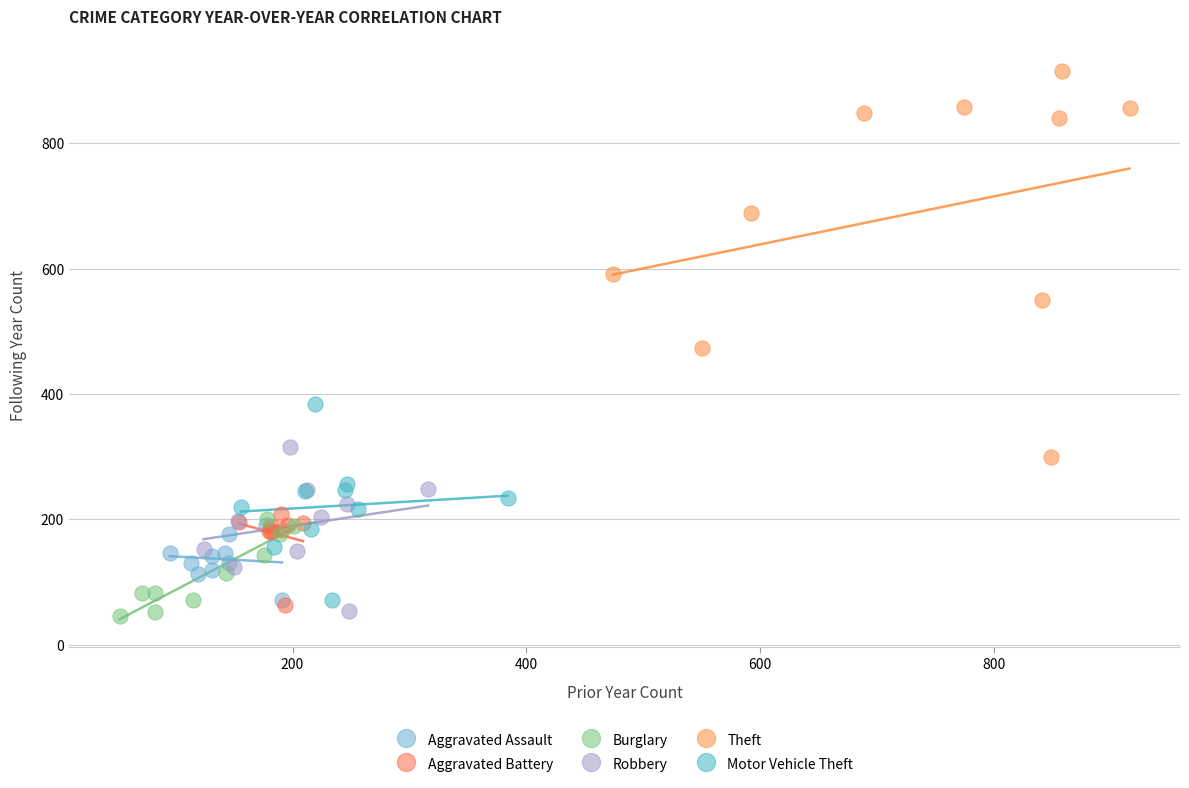

Which series reaches the maximum Y coordinate?

Theft